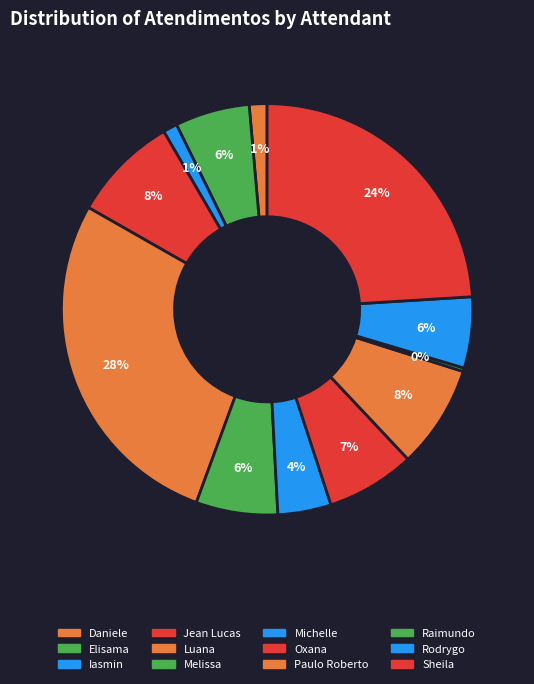

How many slices are in this pie chart?

12